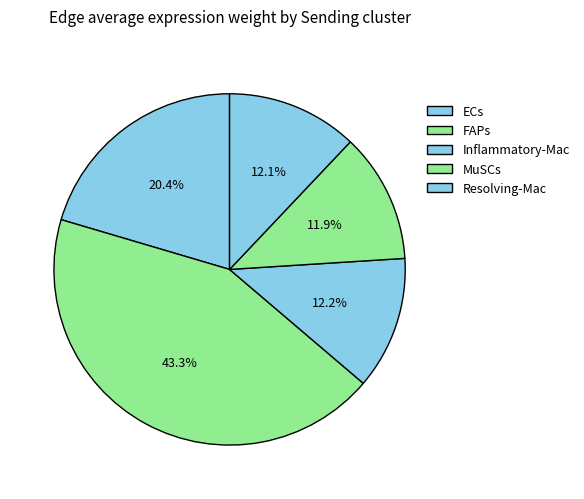

Does any single category account for the majority?

No